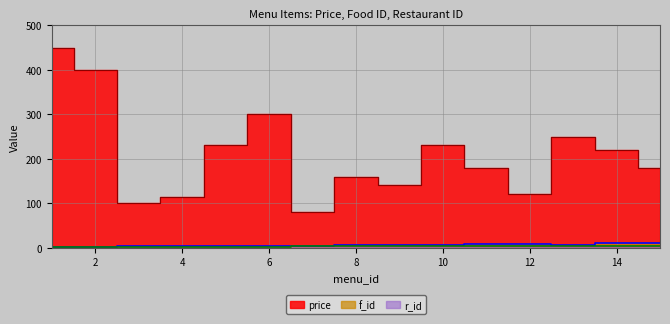

How many values in the r_id series exceed 3?

6